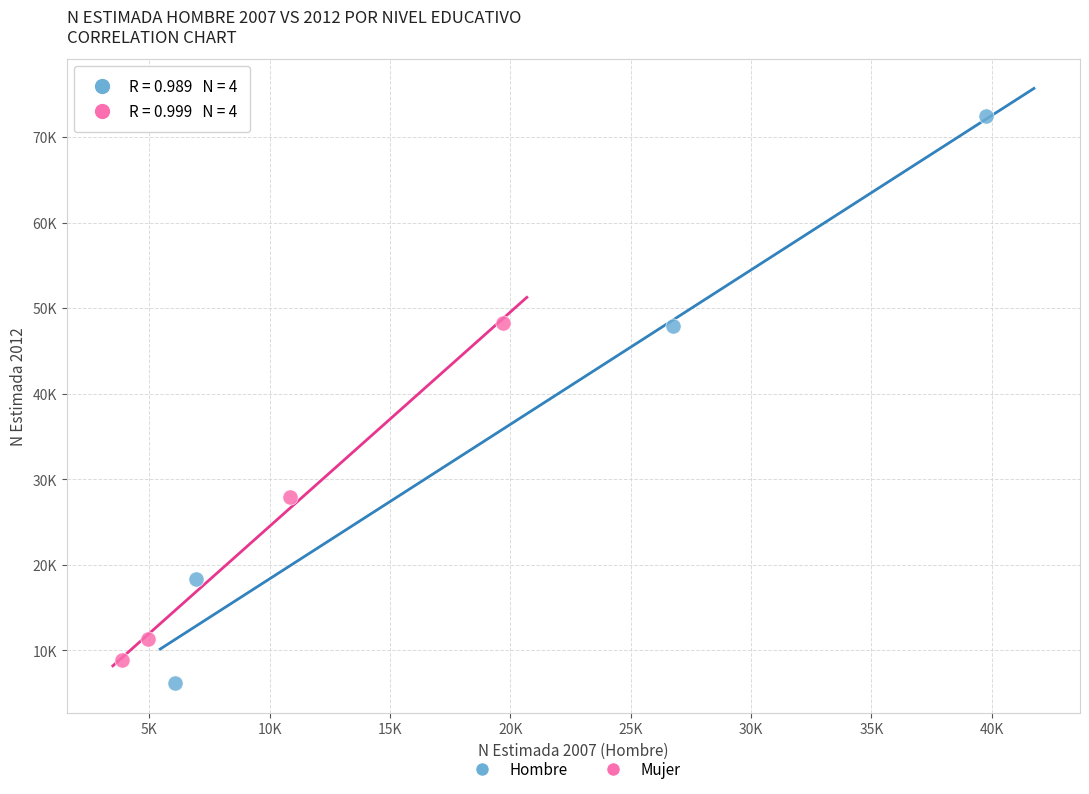

What are all the series names shown in the legend?

Hombre, Mujer